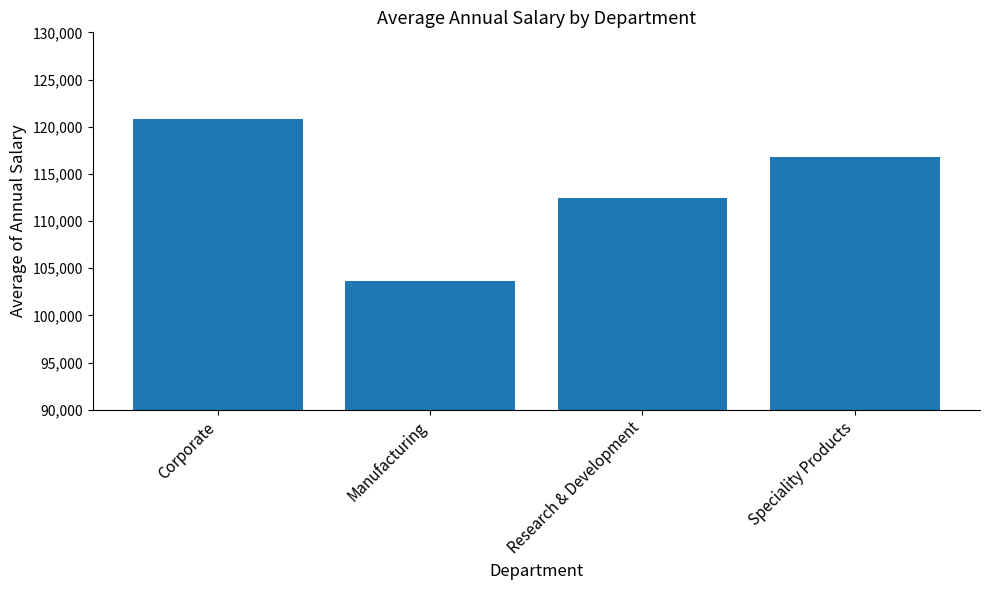

What position from the right is Speciality Products?

1